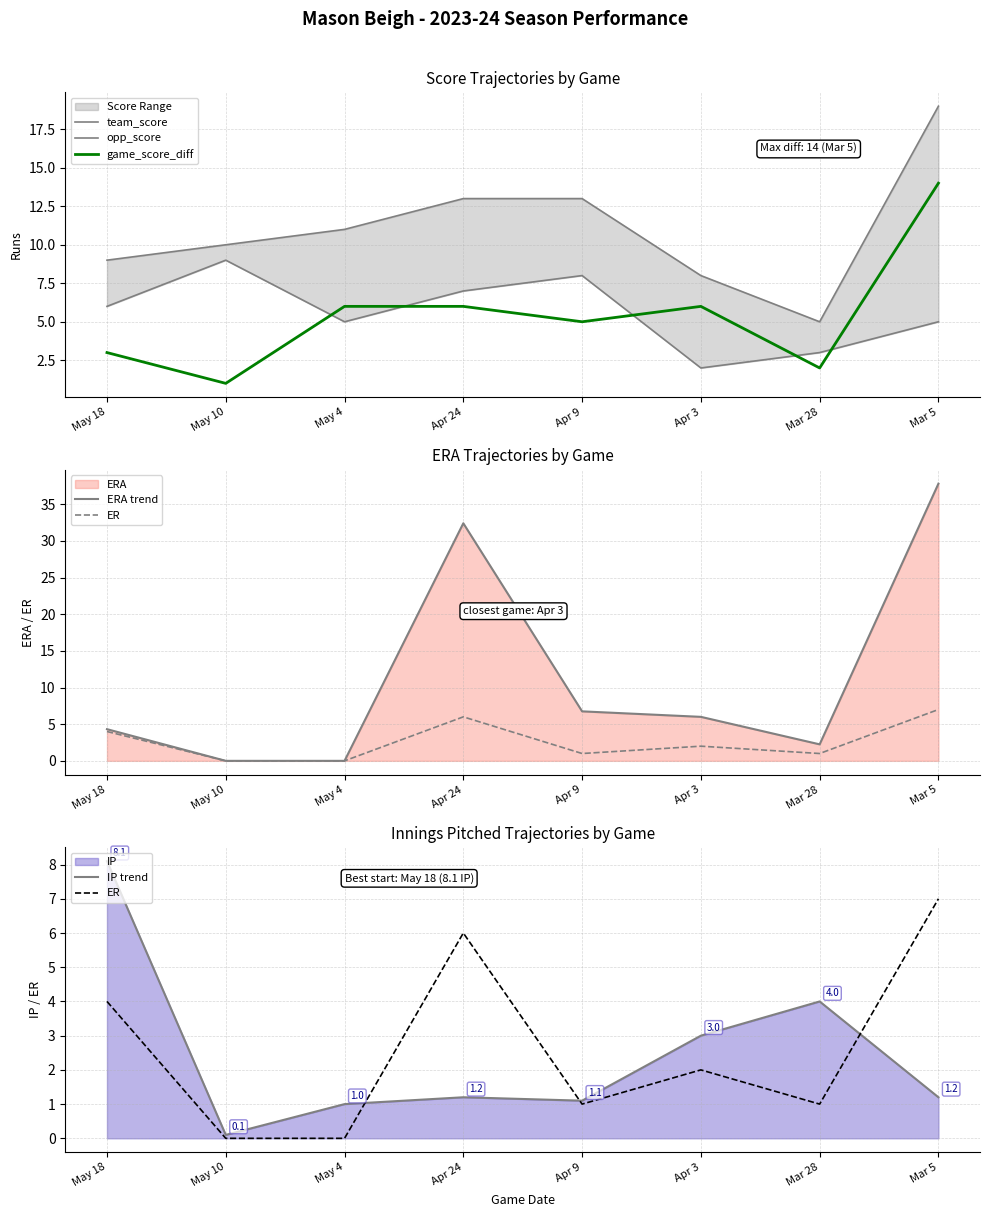

True or false: game_score_diff has a value of 5 at Apr 9.

True